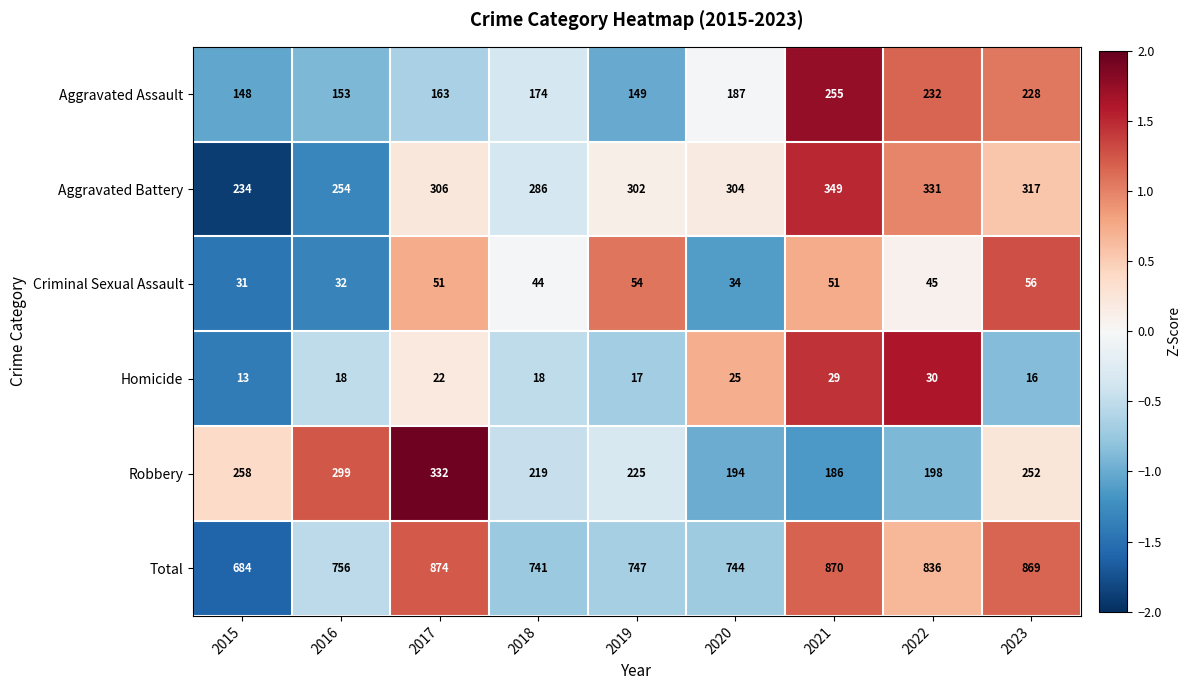

The Total series shows 1169 at 2016. True or false?

False